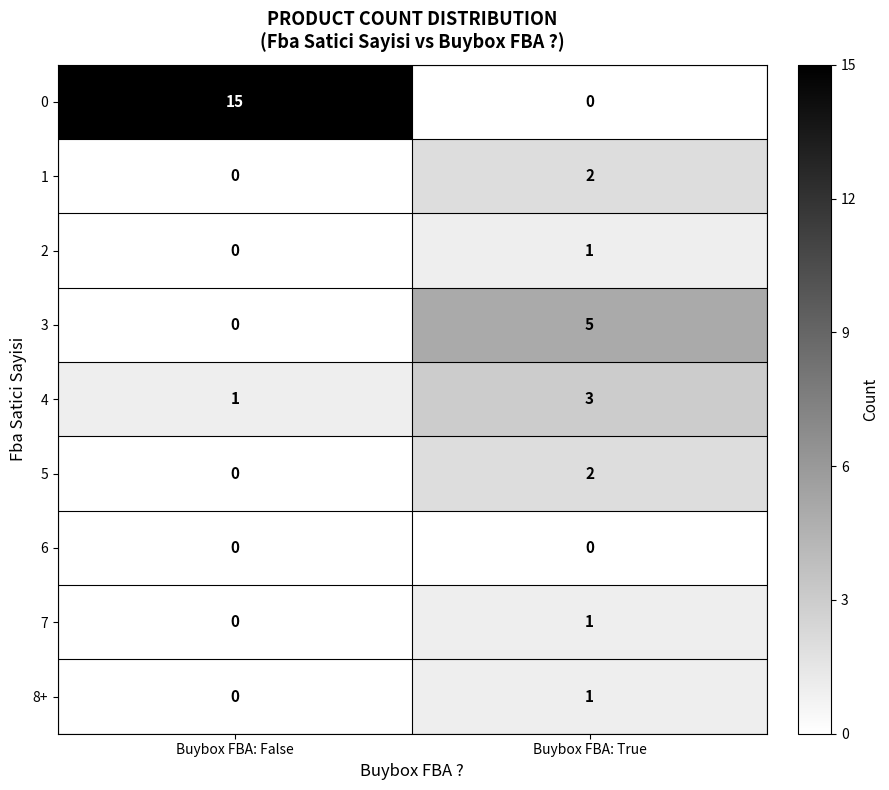

How many categories are shown in the chart?

2